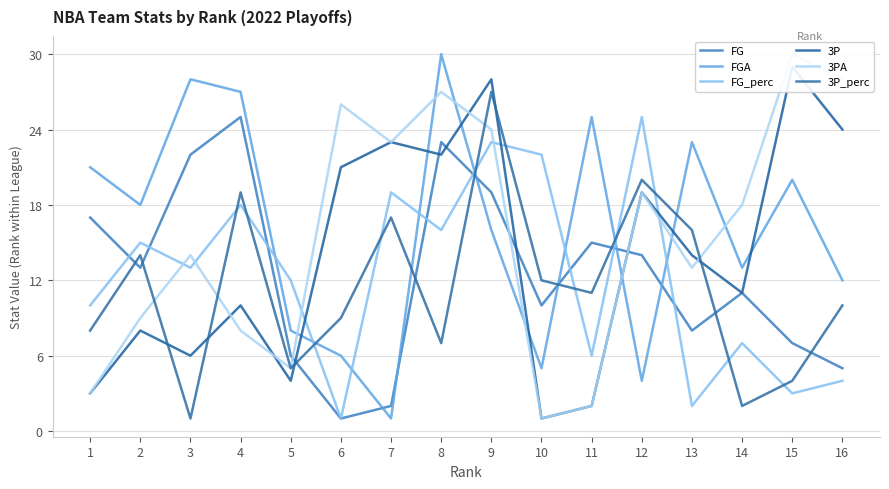

Which series has the largest range (max minus min)?

FGA